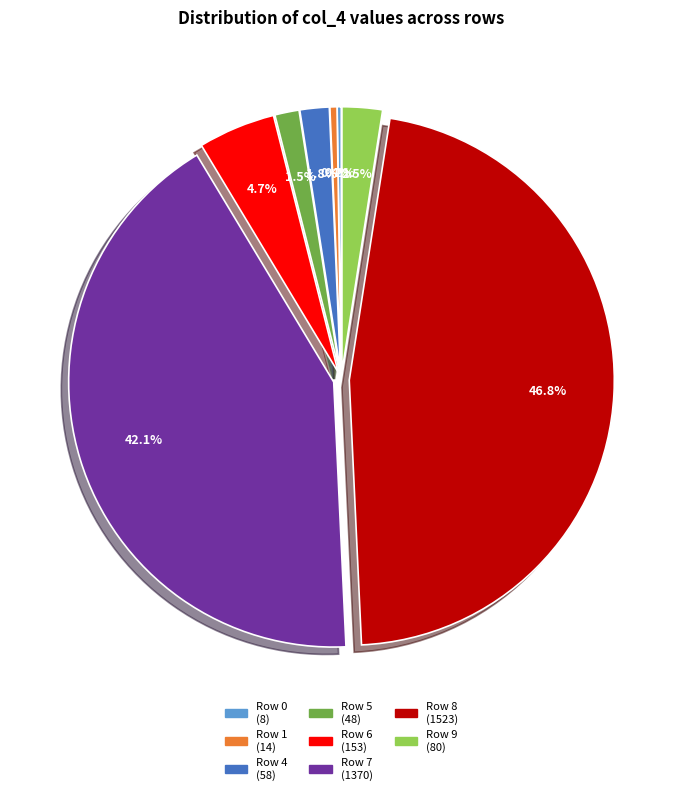

Is there a majority slice in this chart?

No